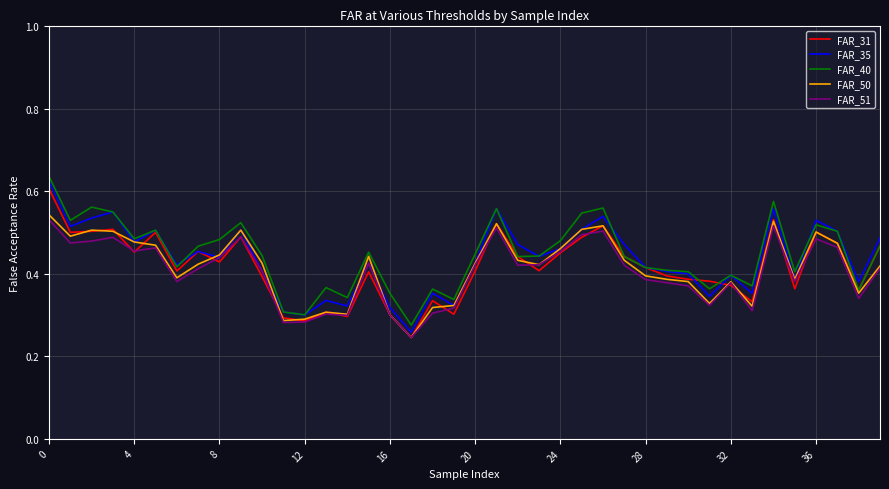

What are all the series names shown in the legend?

FAR_31, FAR_35, FAR_40, FAR_50, FAR_51